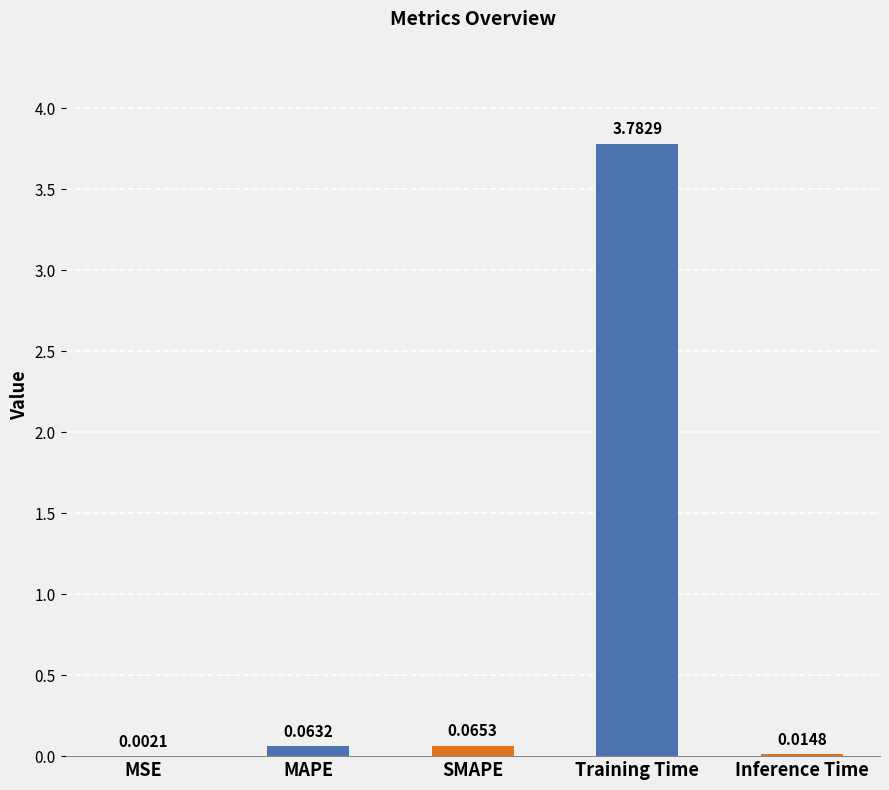

Where is the data nearest to the value 1?

SMAPE